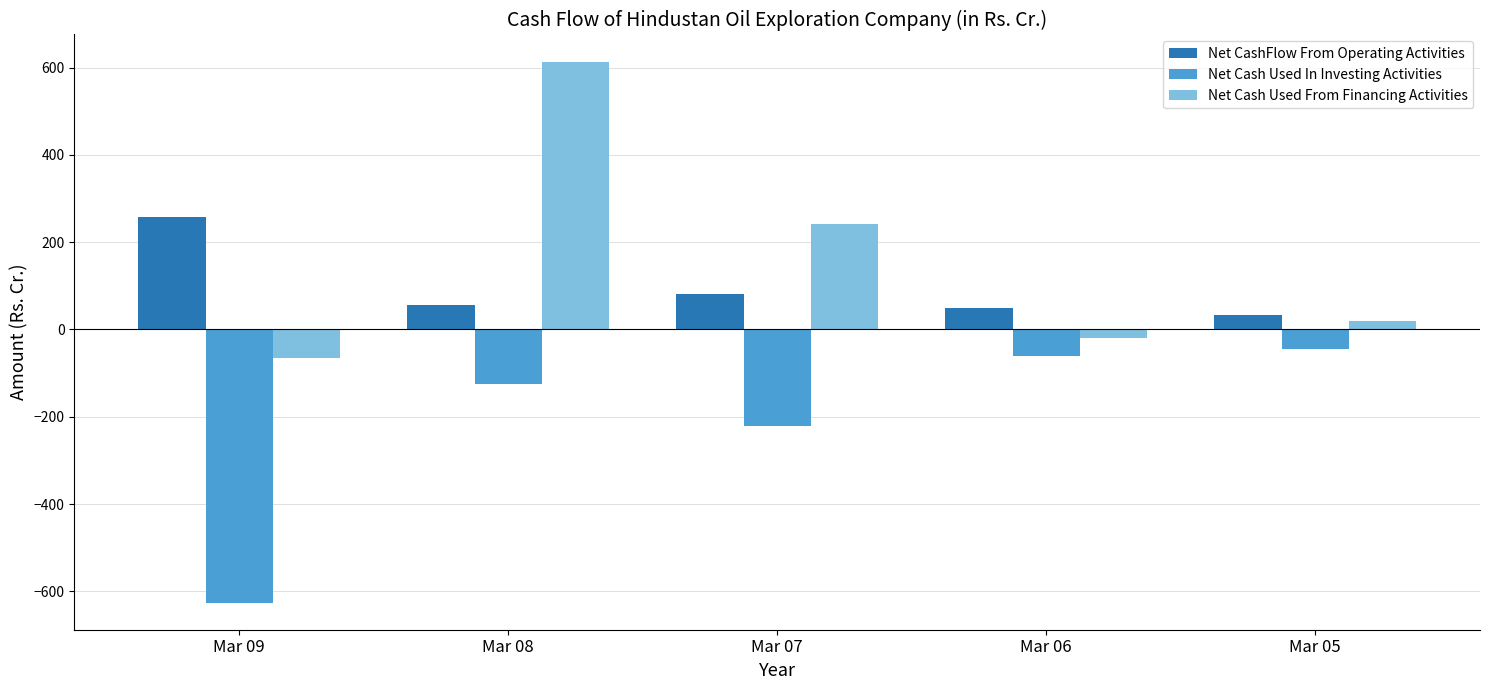

Which series changed the most between Mar 07 and Mar 05?

Net Cash Used From Financing Activities